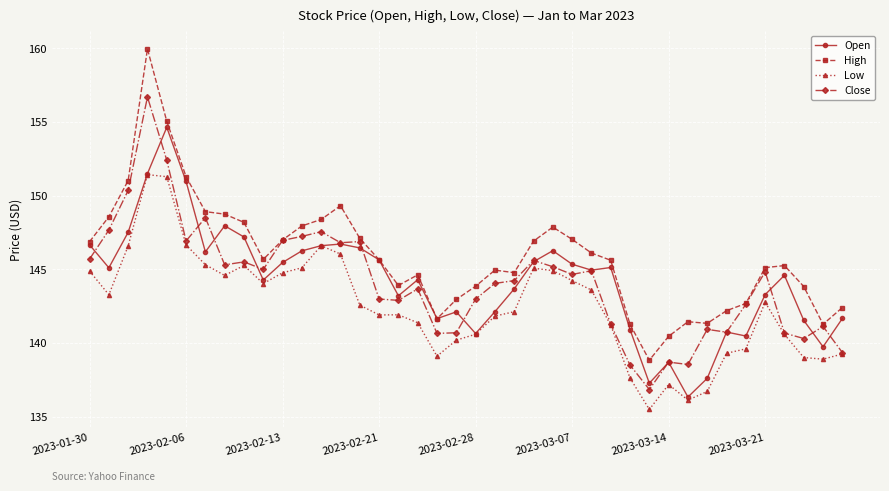

Does the chart have visible grid lines?

Yes